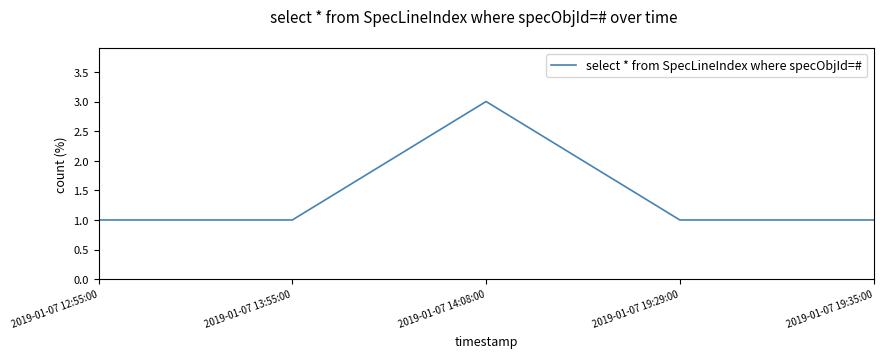

At which category does the chart reach its peak across all series?

2019-01-07 14:08:00